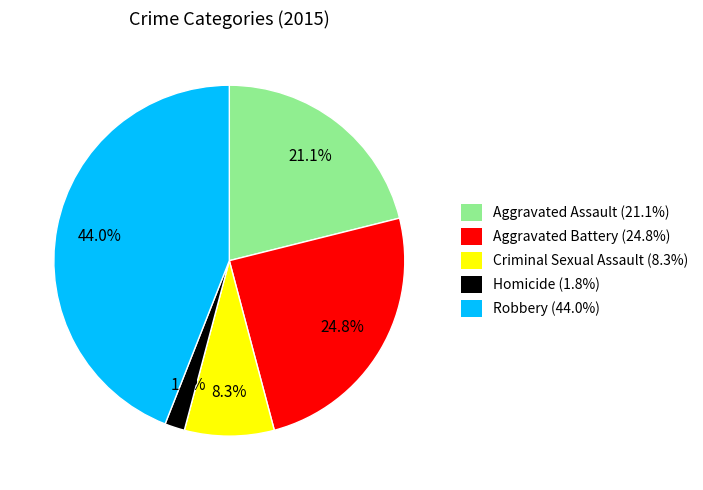

Does Aggravated Assault account for over 50% of the chart?

No